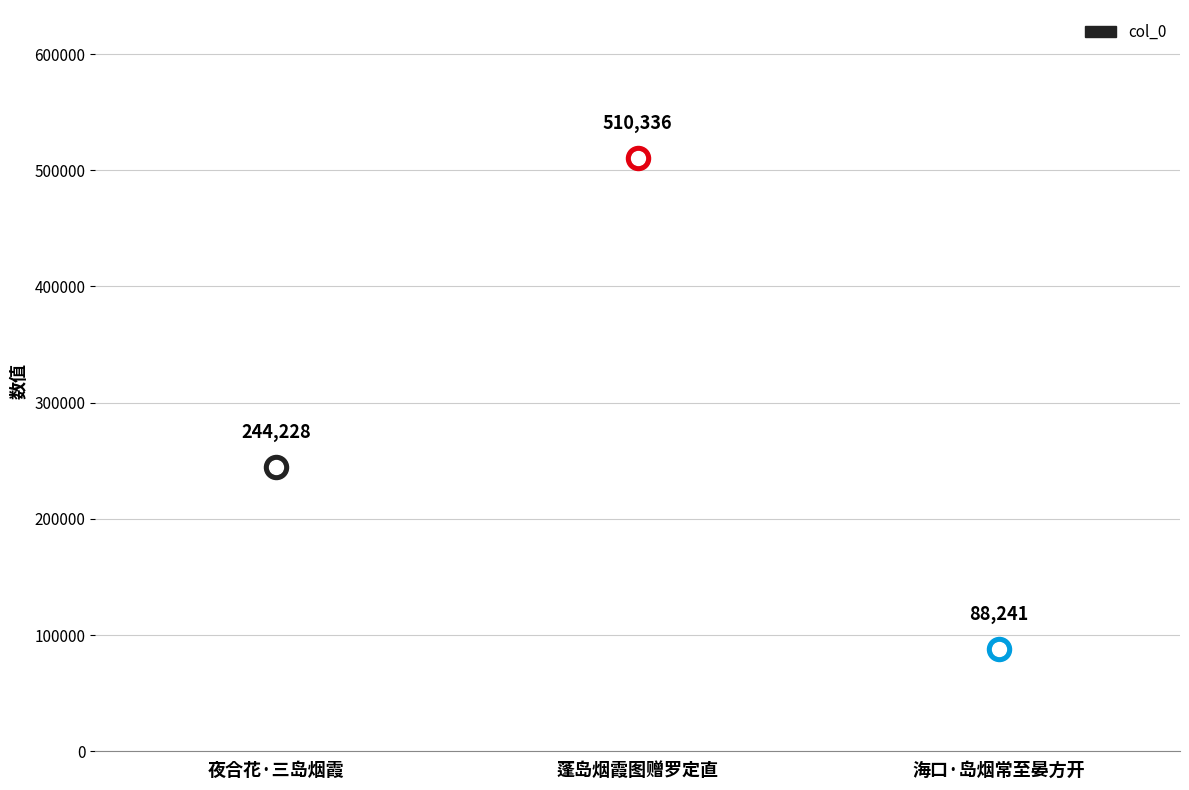

What is the change in value from 蓬岛烟霞图赠罗定直 to 海口·岛烟常至晏方开?

-422095